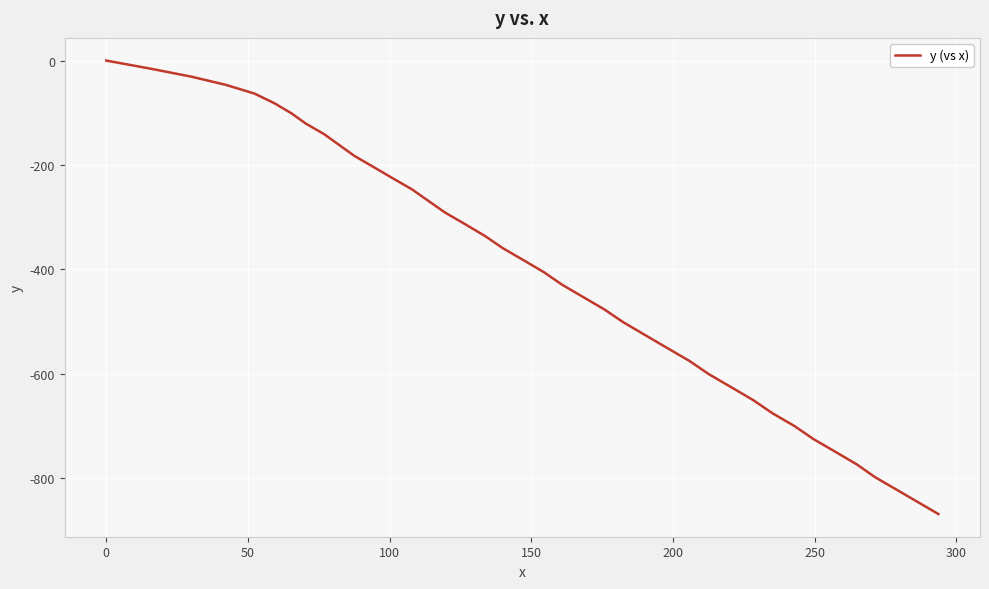

What is the difference between the maximum and minimum values?

868.3